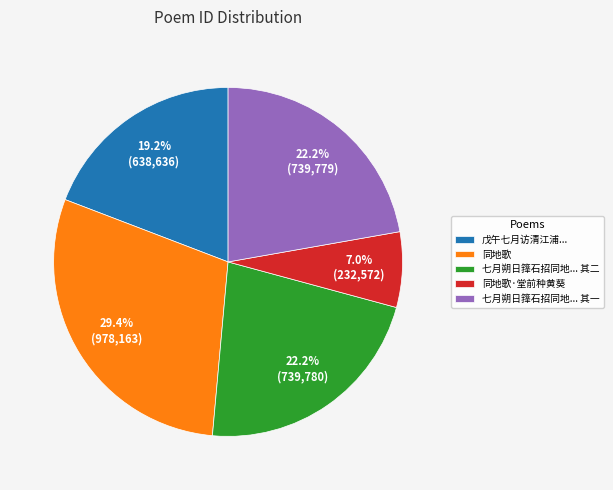

What is the smallest slice in the pie chart?

同地歌·堂前种黄葵